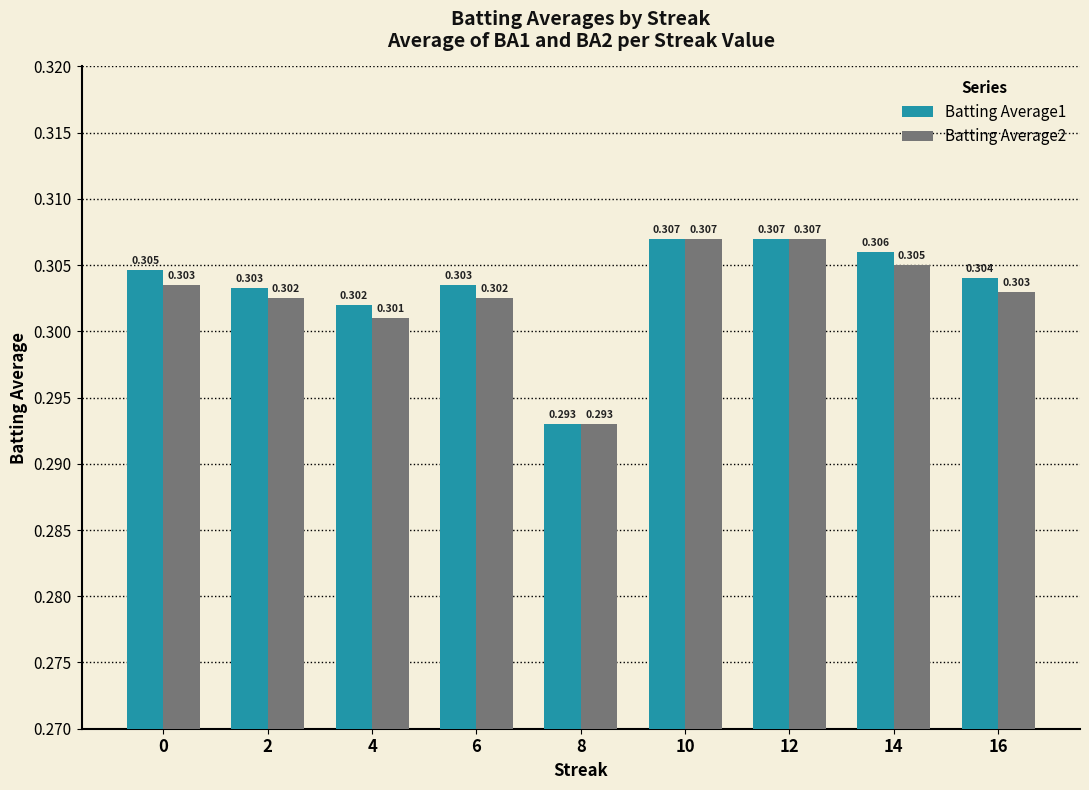

The Batting Average1 series shows 0.4 at 6. True or false?

False